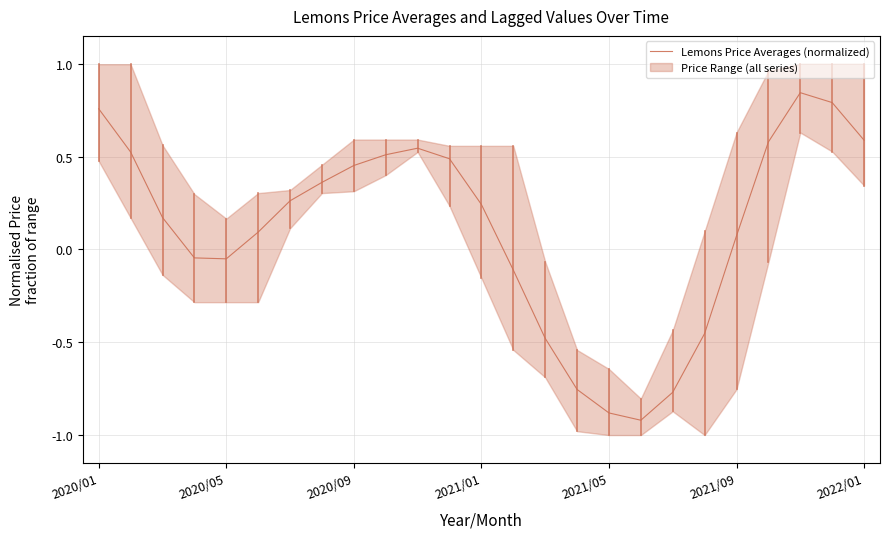

What is the sum of all values?

2.8